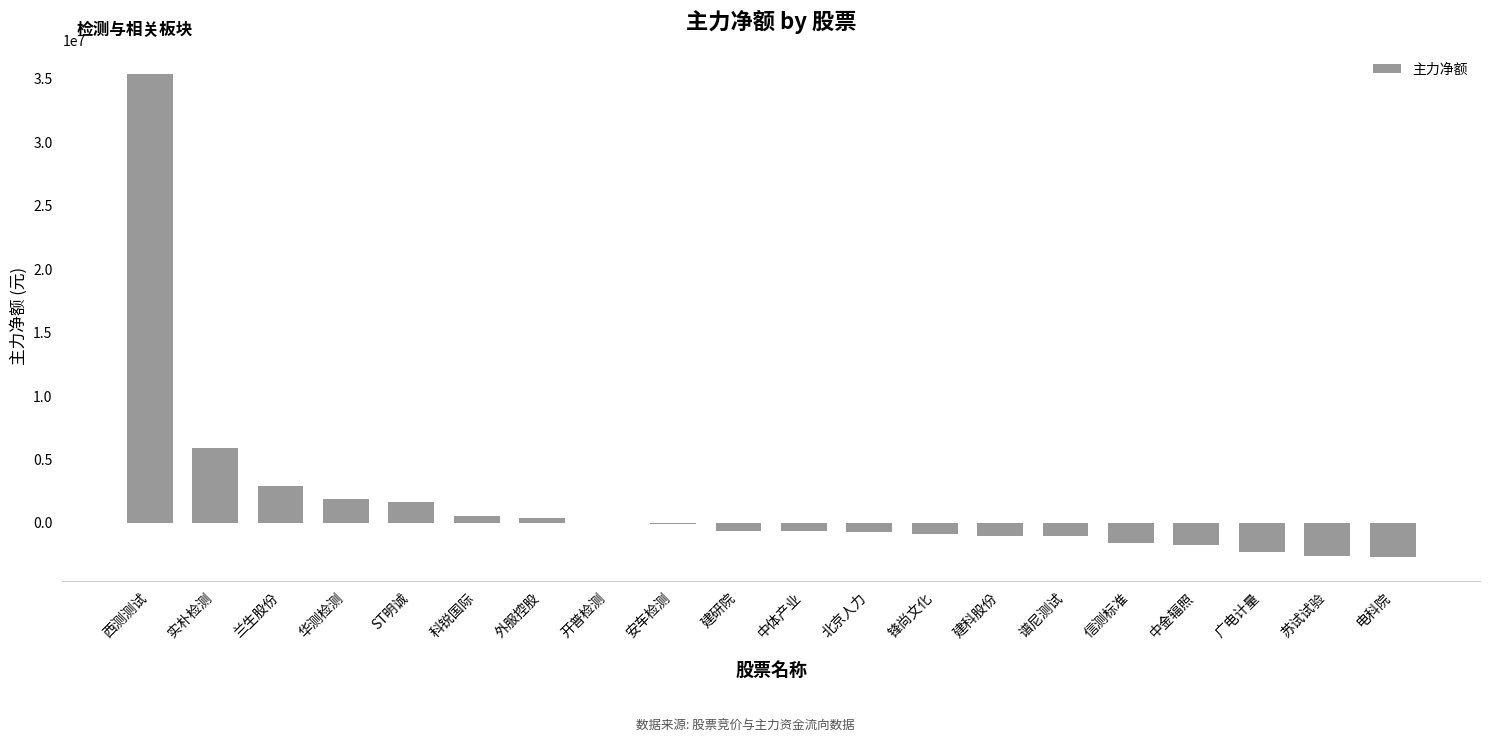

Where does the data first go above -606154?

西测测试